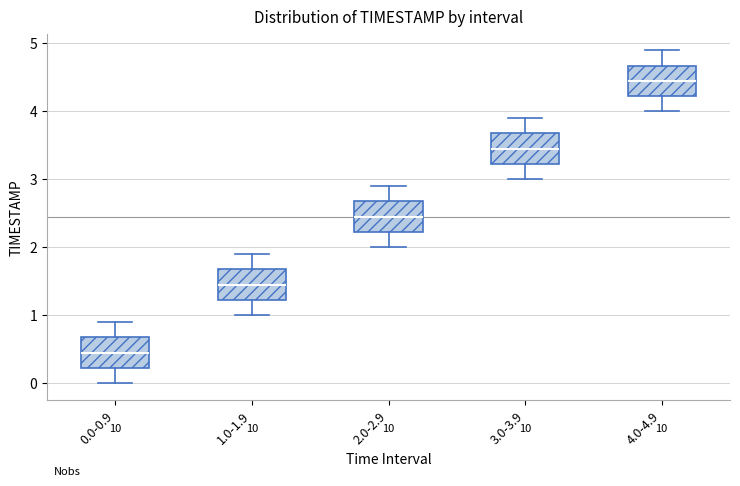

Reading left to right, transcribe this box plot: for each box, give where its median line is, the range the box spans, and where its two whiskers end, as read against the y-axis. The values are not printed on the chart, so give them approximately, as read against the axis.

0.0-0.9: median 0.5, box 0.2 to 0.7, whiskers 0.0 to 0.9
1.0-1.9: median 1.5, box 1.2 to 1.7, whiskers 1.0 to 1.9
2.0-2.9: median 2.5, box 2.2 to 2.7, whiskers 2.0 to 2.9
3.0-3.9: median 3.5, box 3.2 to 3.7, whiskers 3.0 to 3.9
4.0-4.9: median 4.5, box 4.2 to 4.7, whiskers 4.0 to 4.9